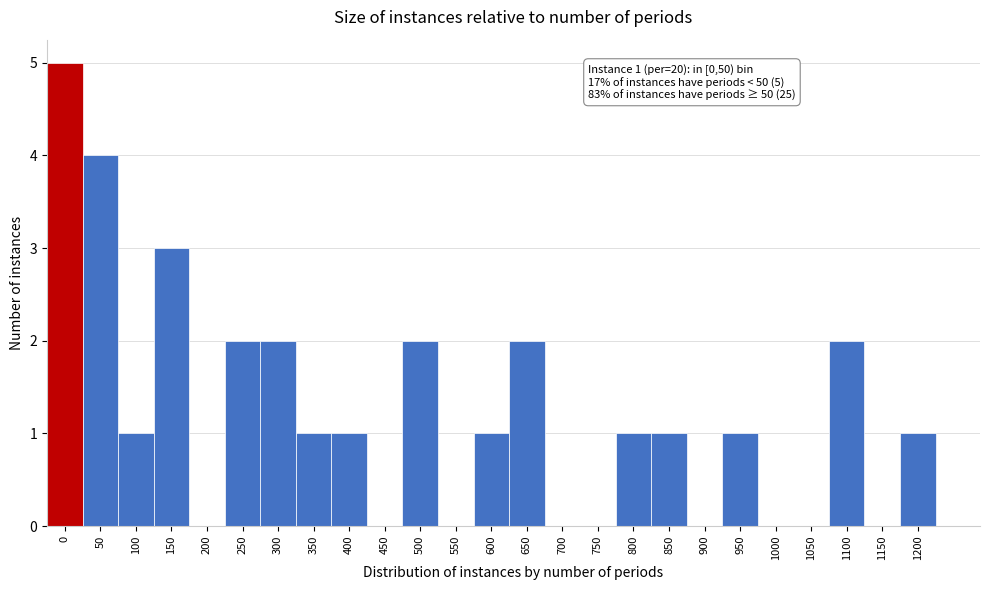

Reading left to right, what are all the values shown in this chart?

0=5	50=4	100=1	150=3	200=0	250=2	300=2	350=1	400=1	450=0	500=2	550=0	600=1	650=2	700=0	750=0	800=1	850=1	900=0	950=1	1000=0	1050=0	1100=2	1150=0	1200=1